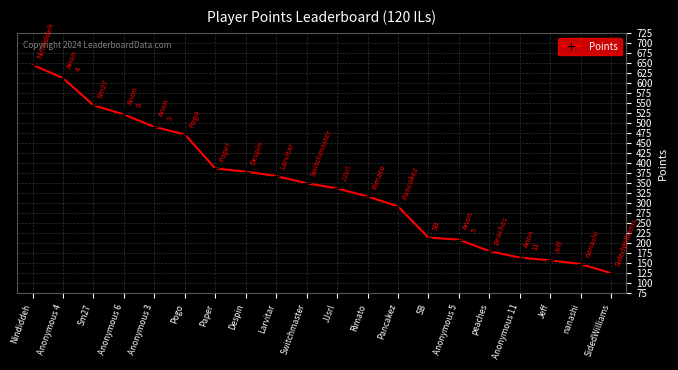

The chart shows a value of 368 at Larvitar. True or false?

True